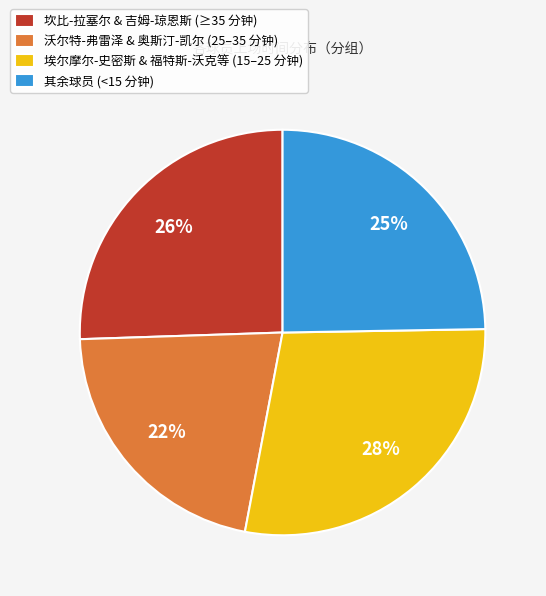

Is there a majority slice in this chart?

No